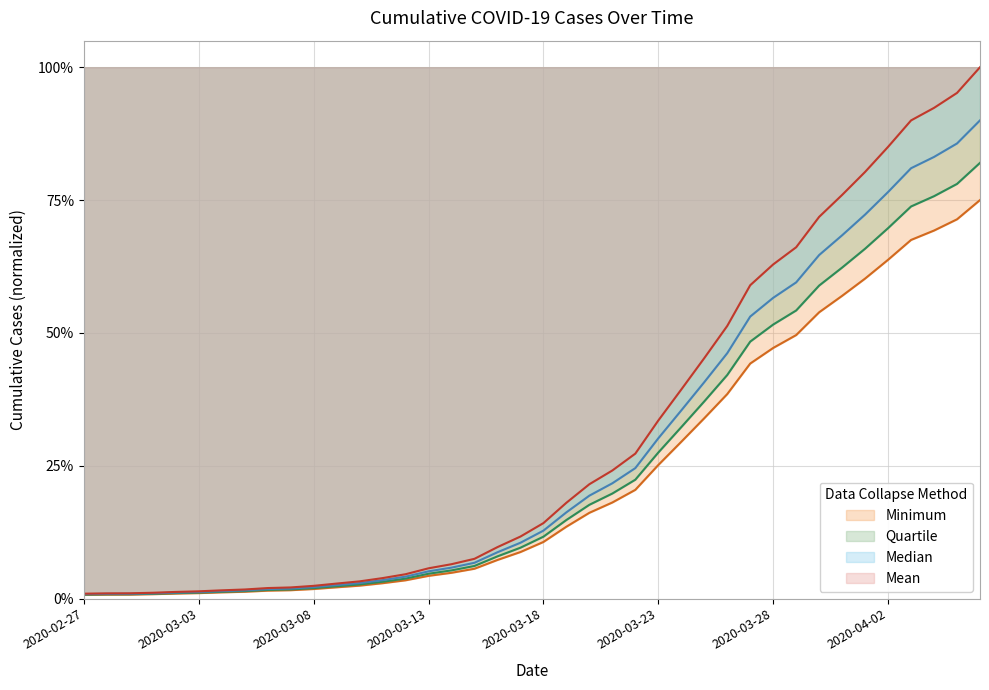

What is the label of the 9th point from the left?

2020-03-06